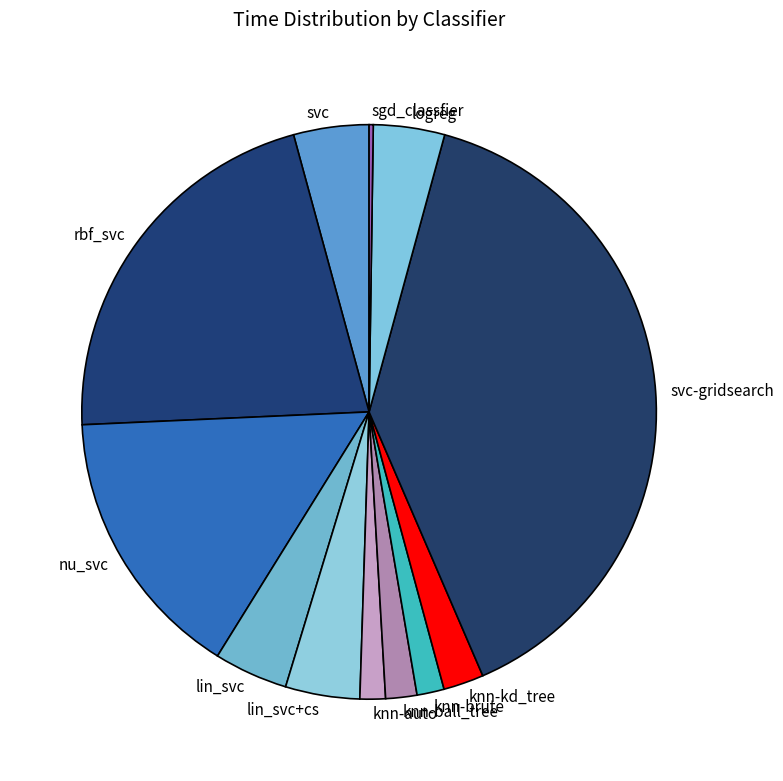

Does knn-auto represent more than half of the total?

No